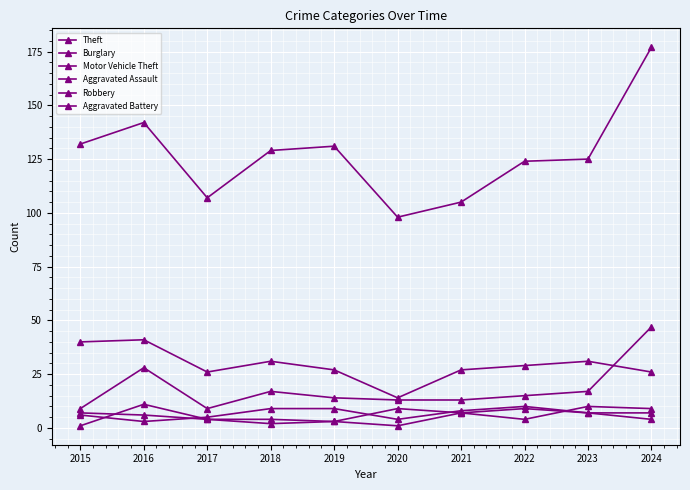

The value of Motor Vehicle Theft at 2016 is 28. True or false?

True